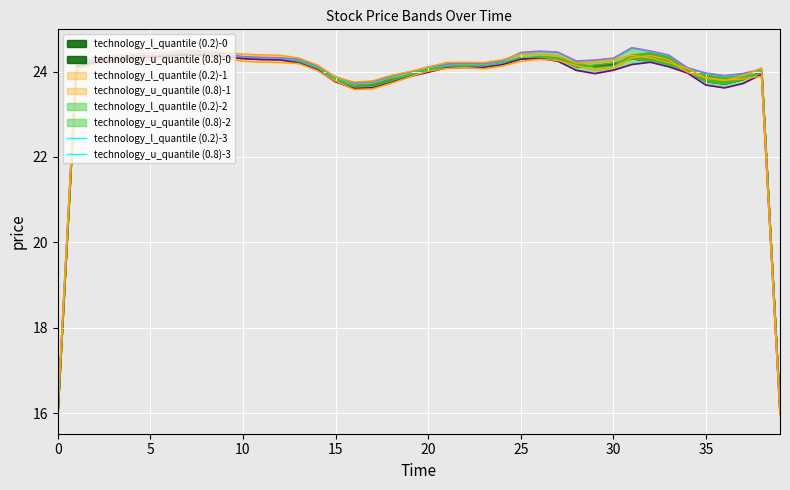

True or false: technology_u_quantile (0.8)-3 has a value of 24.3 at 32.

True